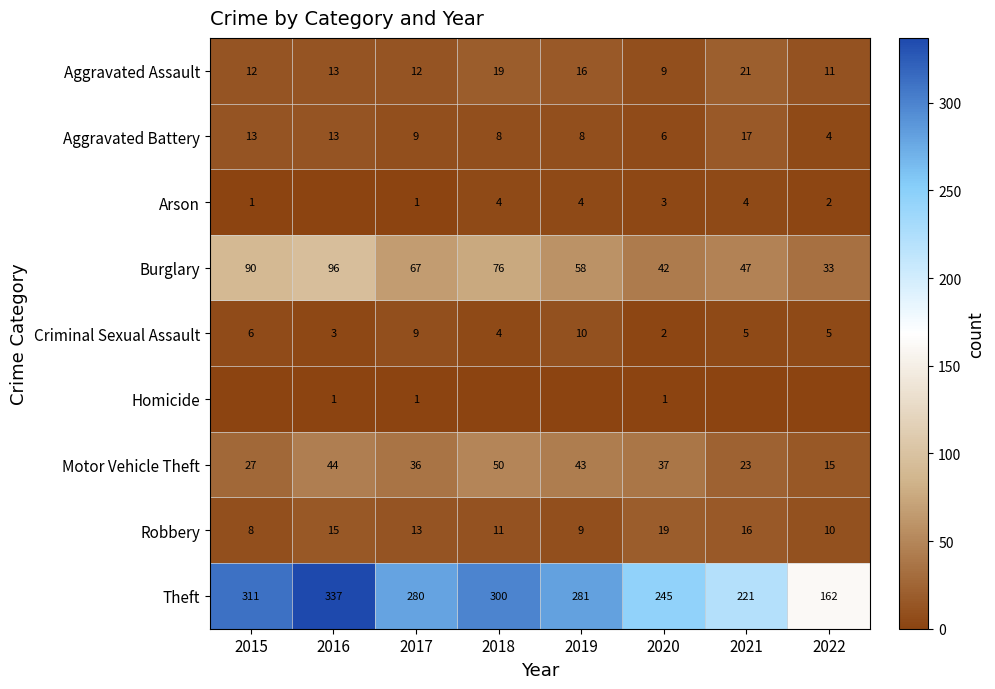

At 2020, list the series in order from largest to smallest.

Theft, Burglary, Motor Vehicle Theft, Robbery, Aggravated Assault, Aggravated Battery, Arson, Criminal Sexual Assault, Homicide